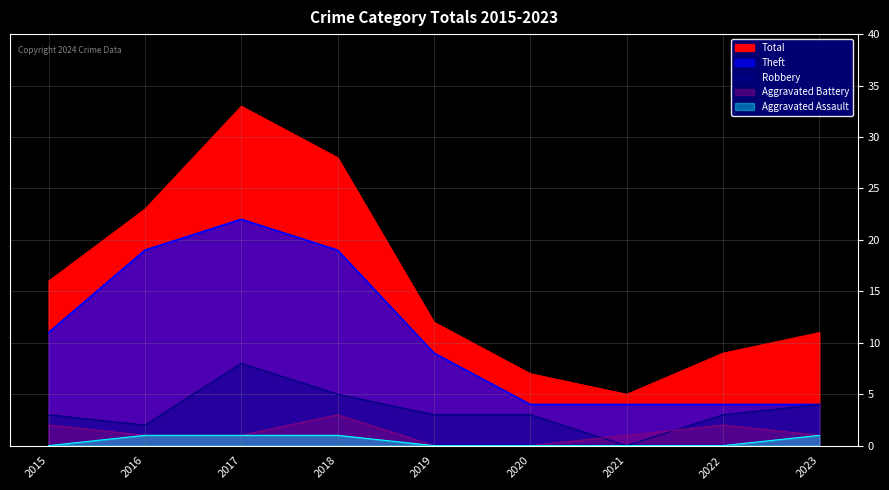

How many lines are shown in the chart?

5